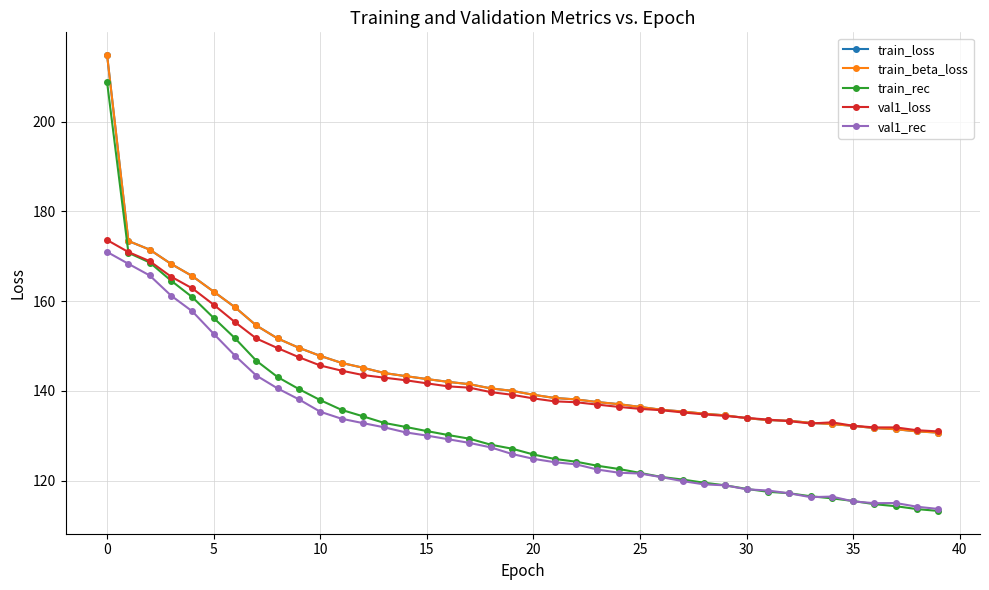

Is this an area chart (filled region under the line)?

No